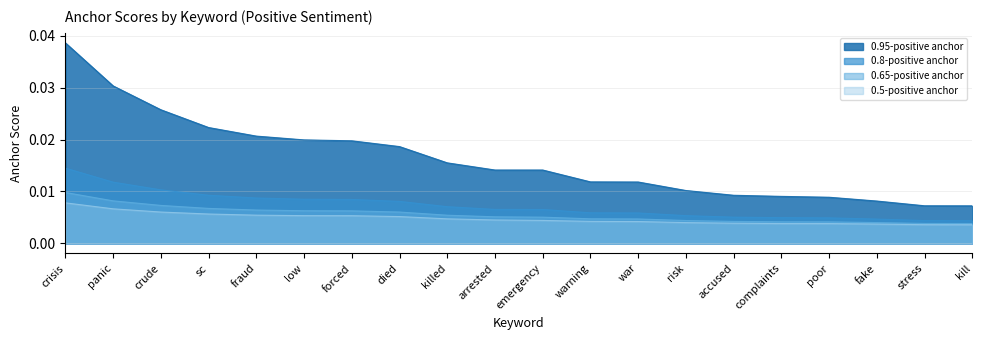

At which label does 0.5-positive anchor reach its peak?

crisis